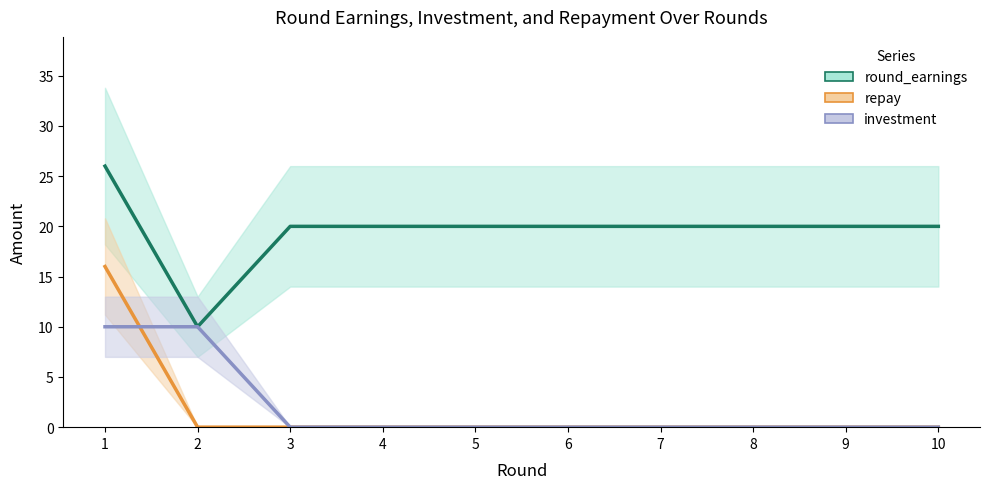

Which series has the largest range (max minus min)?

round_earnings